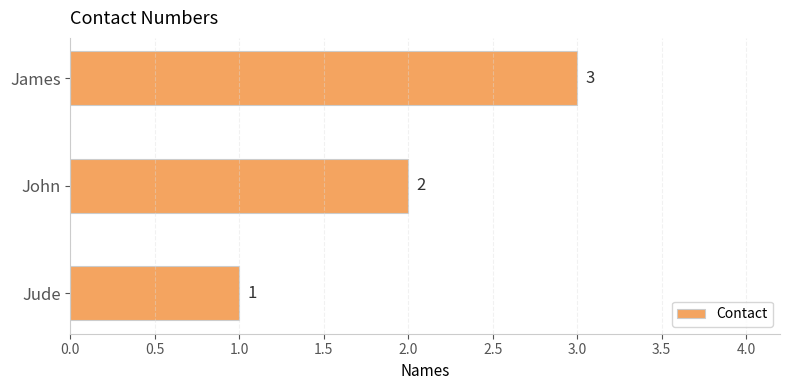

What is the smallest value displayed?

1